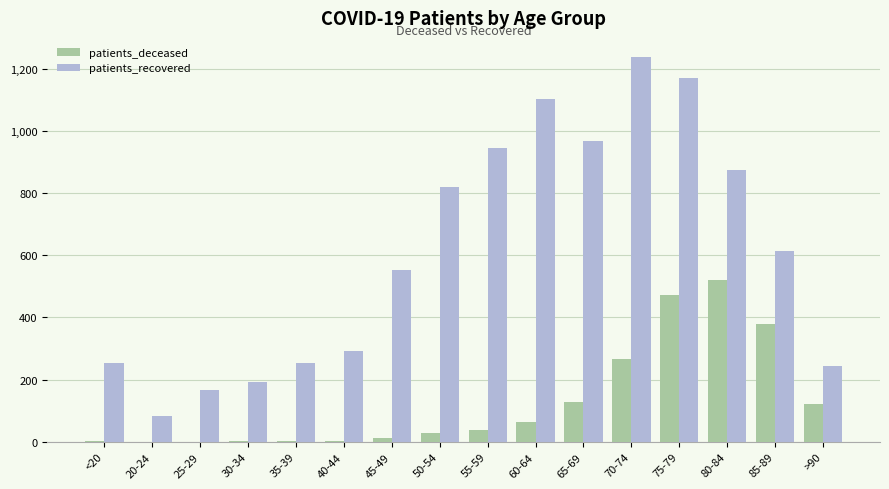

Between <20 and 80-84, which series saw the biggest shift?

patients_recovered